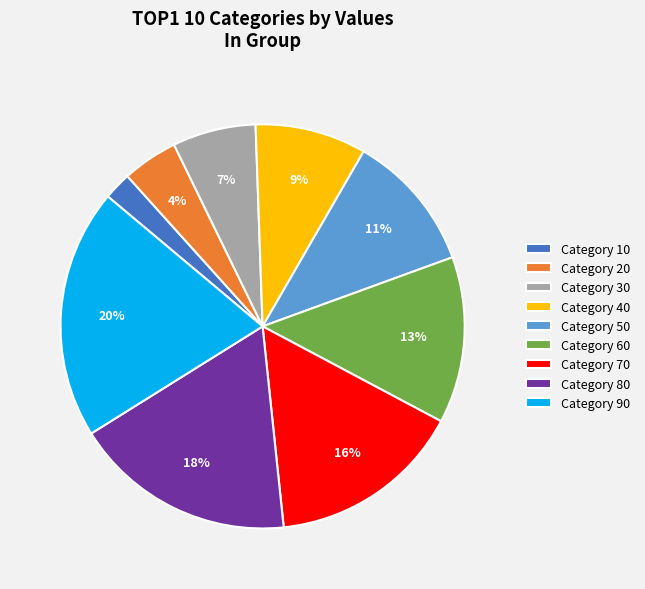

To the nearest percent, what is the combined percentage of Category 20 and Category 70?

20%